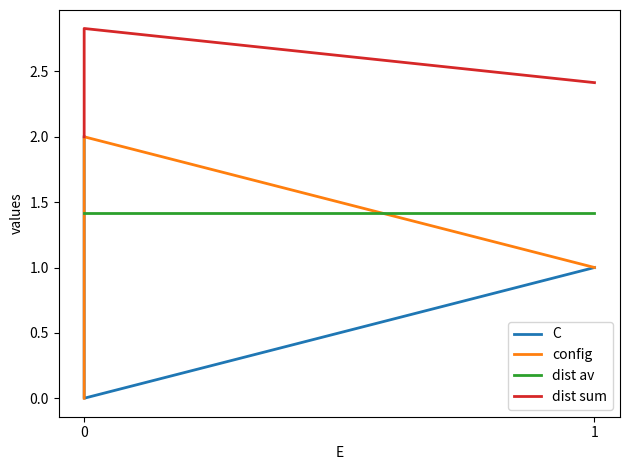

The value of C at 1 is -1.3. True or false?

False